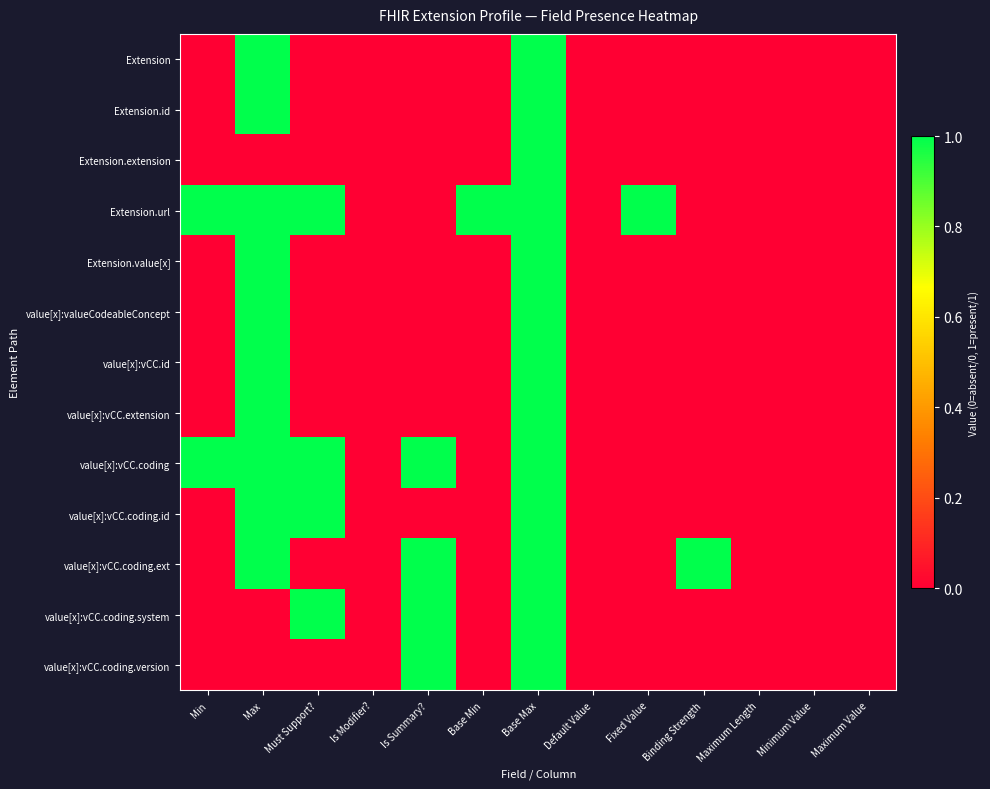

At which category is the sum across all series the highest?

Base Max